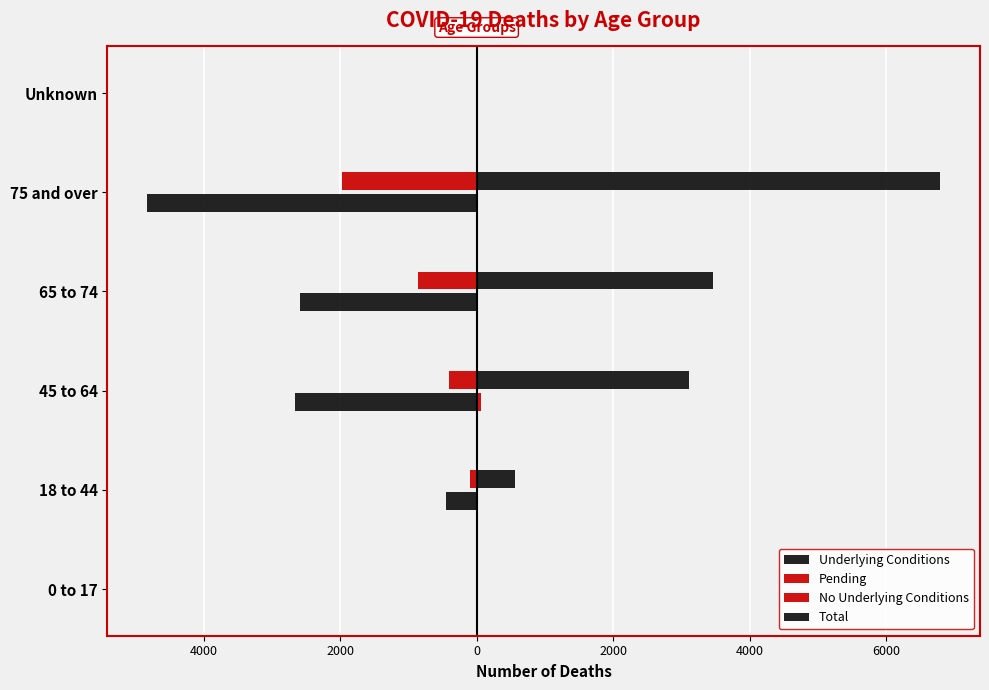

Which series has the widest spread of values?

Total